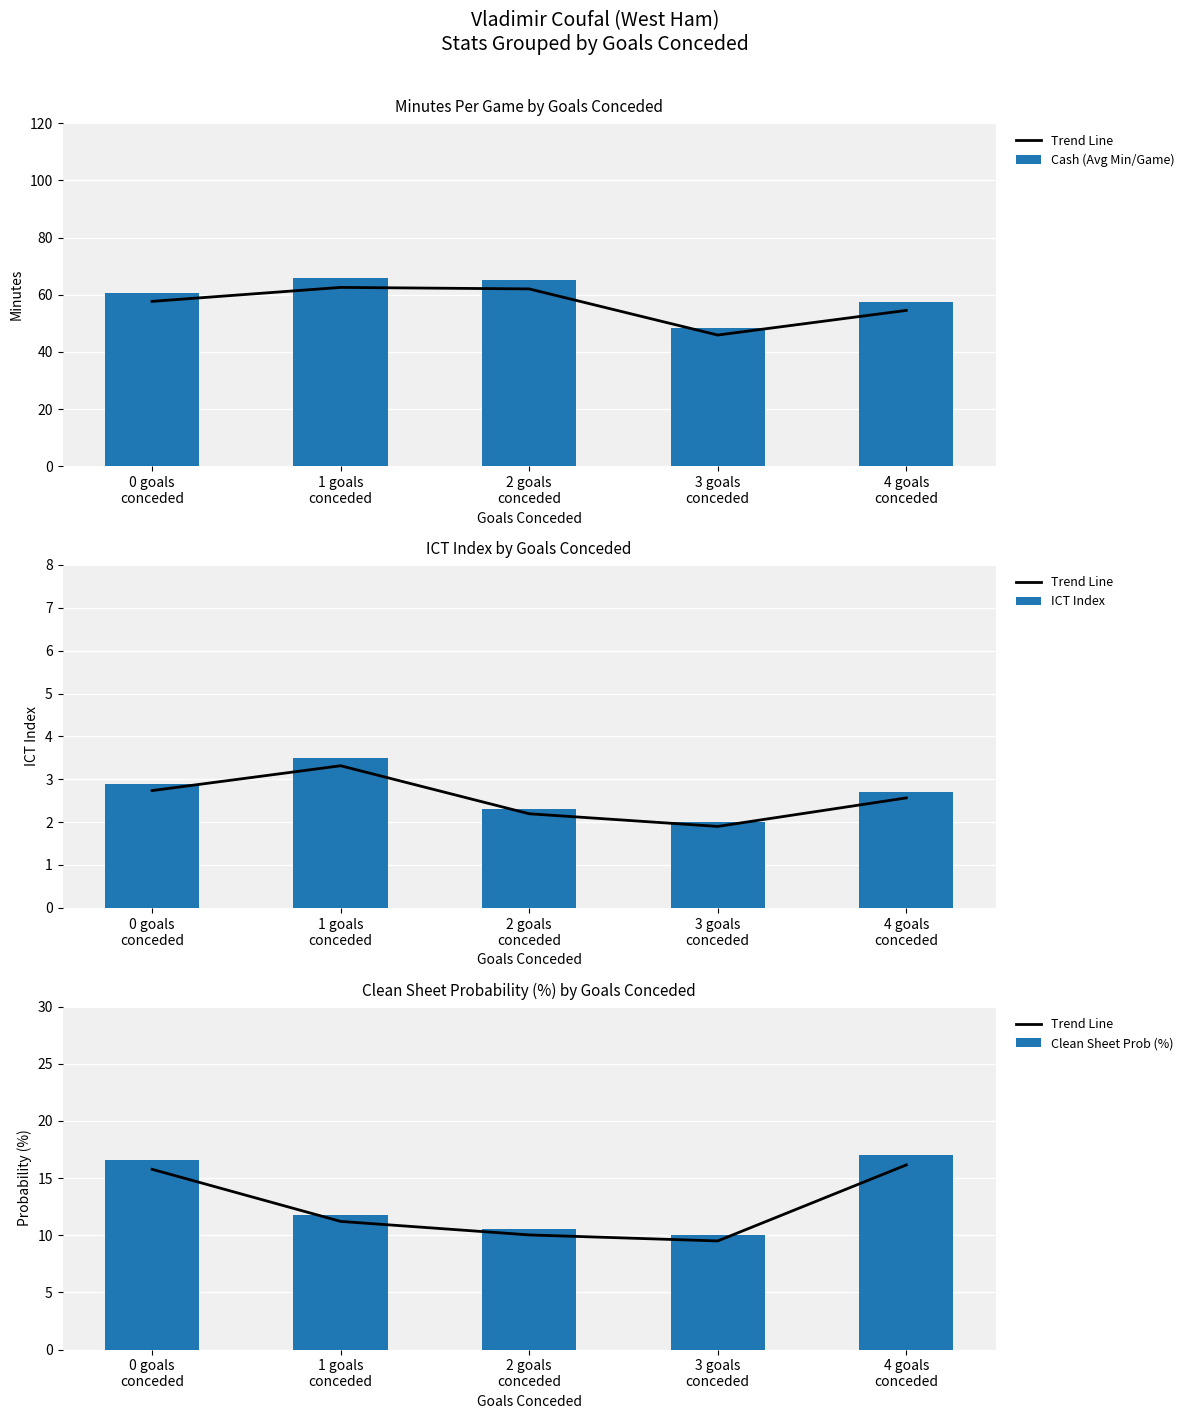

What is the label of the 5th bar from the left?

4 goals
conceded